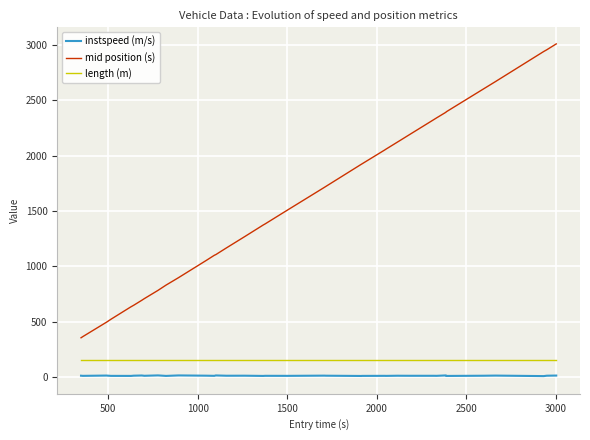

Which series has the largest range (max minus min)?

mid position (s)